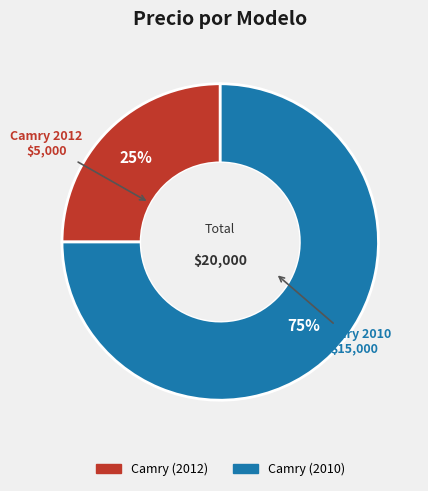

How many slices are in this pie chart?

2